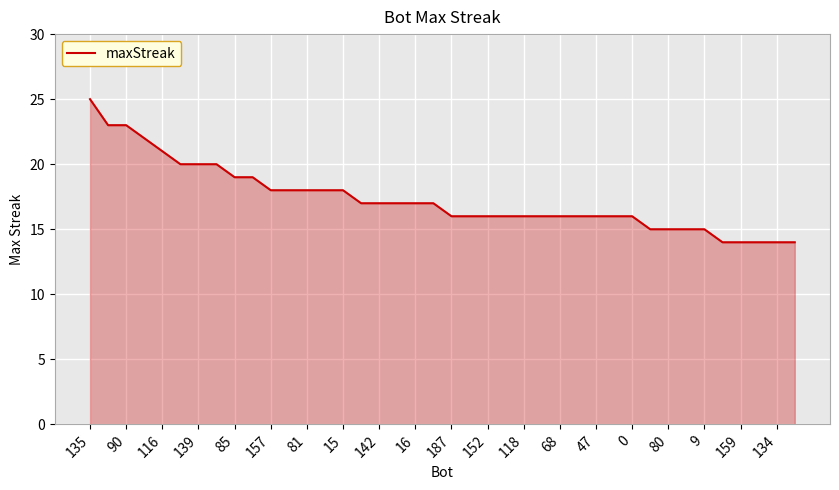

What is the difference between the maximum and minimum values?

11